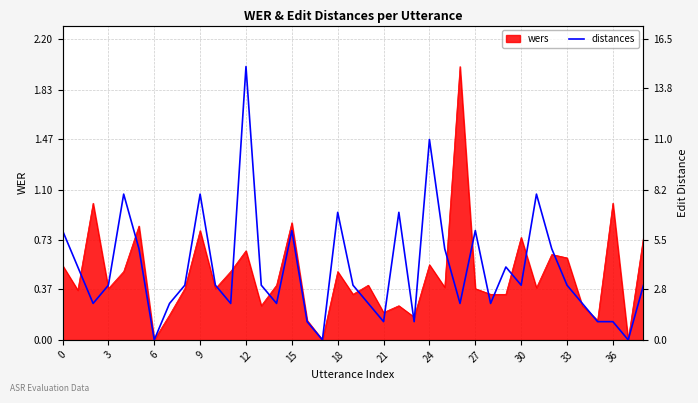

What is the average value?

0.5